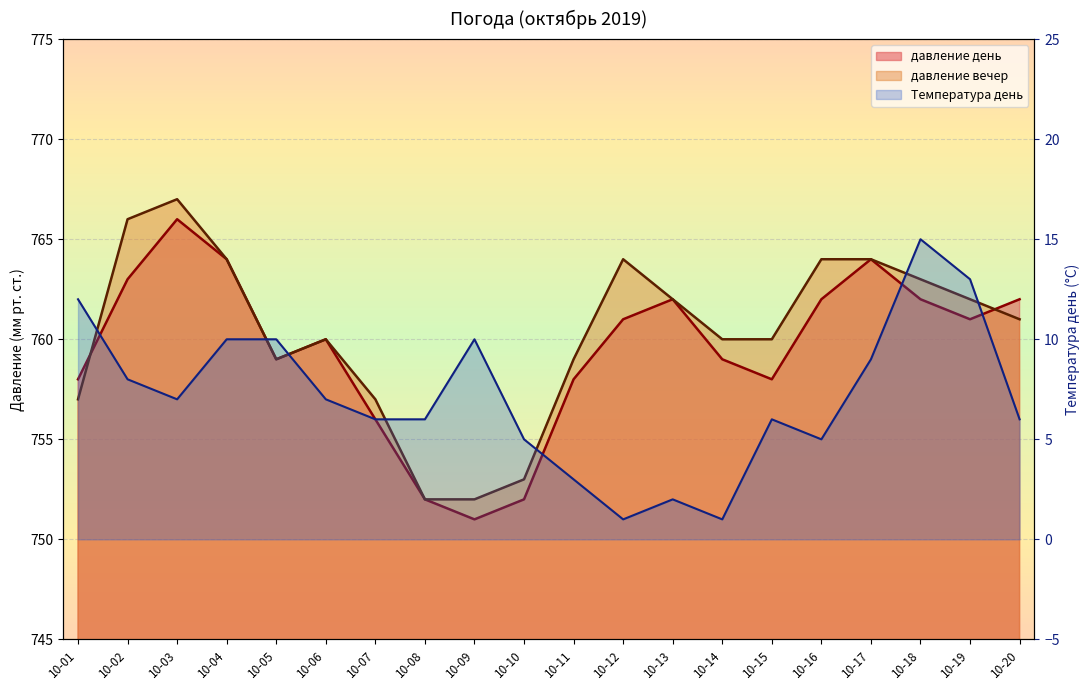

Rank the series by their maximum value, from lowest to highest.

Температура день, давление день, давление вечер